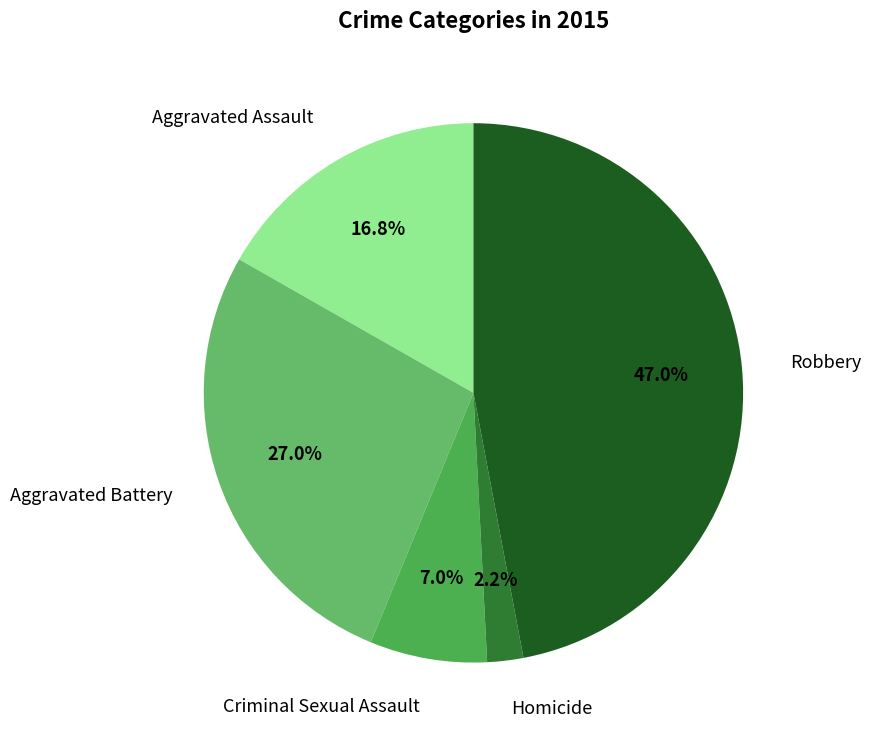

Rank the categories by value from highest to lowest.

Robbery, Aggravated Battery, Aggravated Assault, Criminal Sexual Assault, Homicide